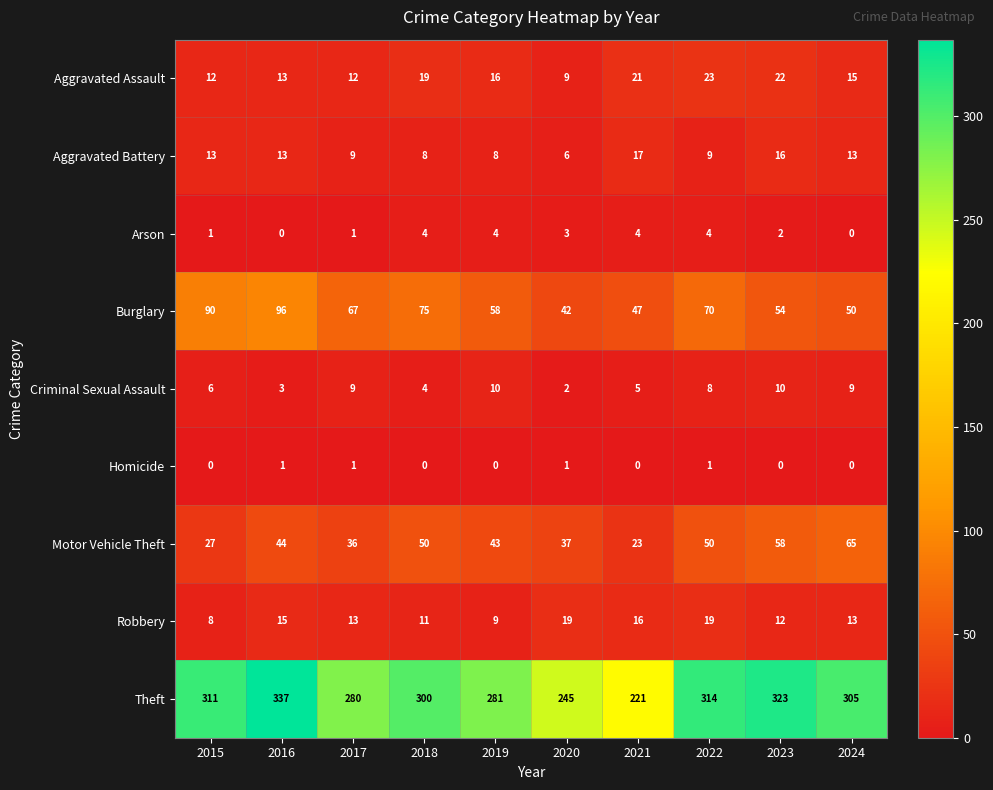

The Criminal Sexual Assault series shows 6 at 2019. True or false?

False